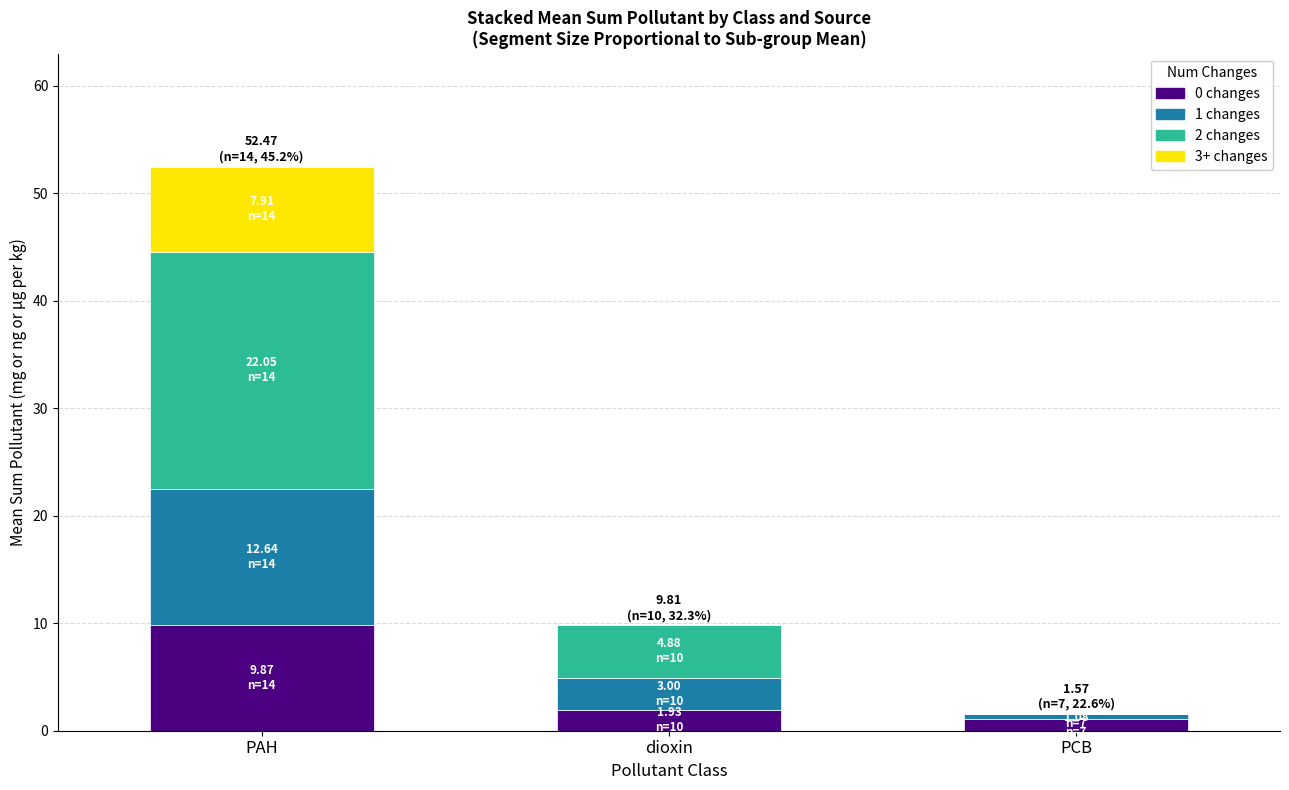

How many distinct data groups are displayed?

4